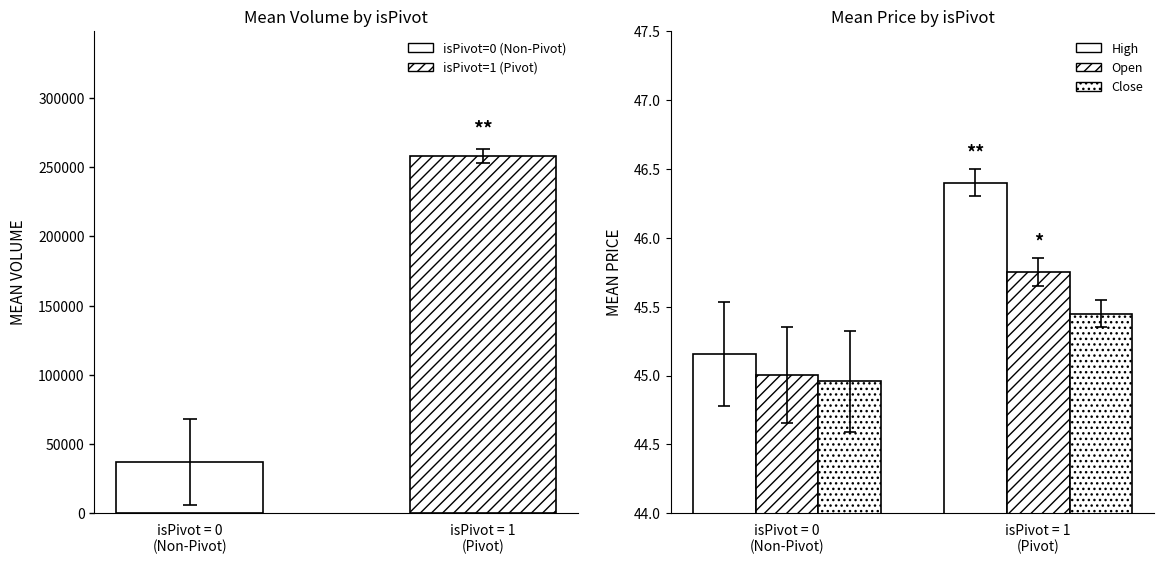

Which has a higher value, isPivot = 0
(Non-Pivot) or isPivot = 1
(Pivot)?

isPivot = 1
(Pivot)